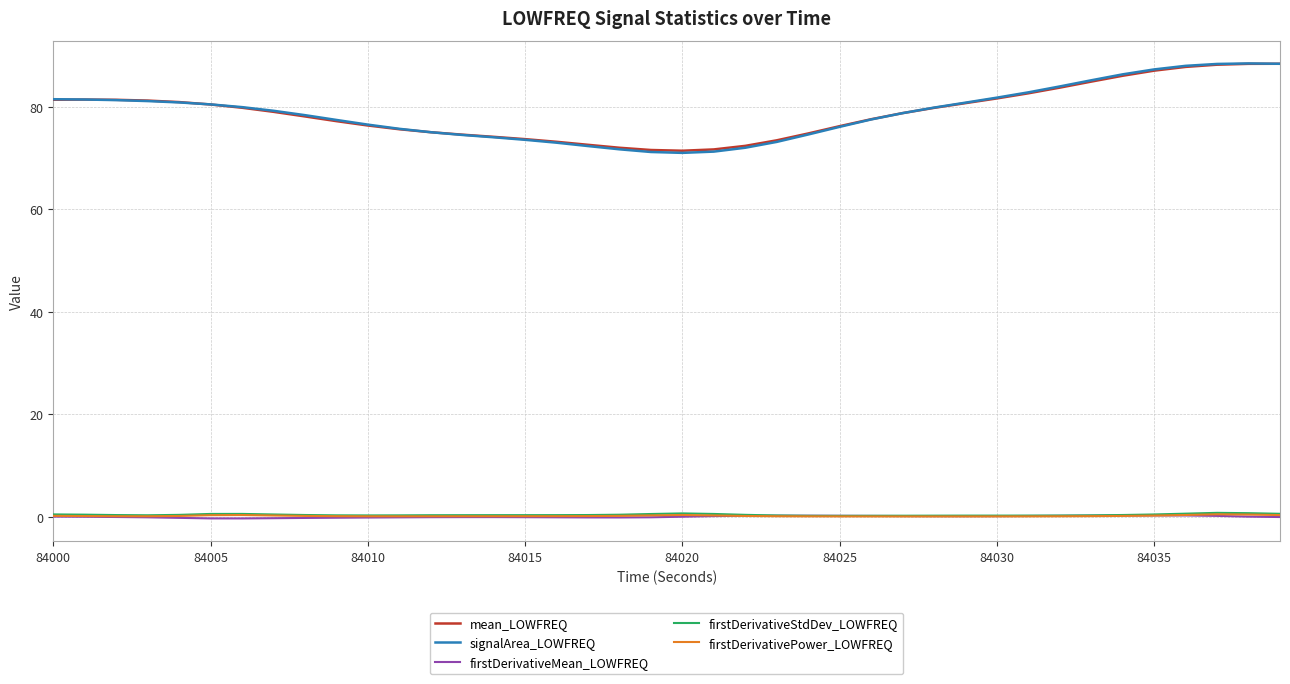

Which series has the largest range (max minus min)?

signalArea_LOWFREQ